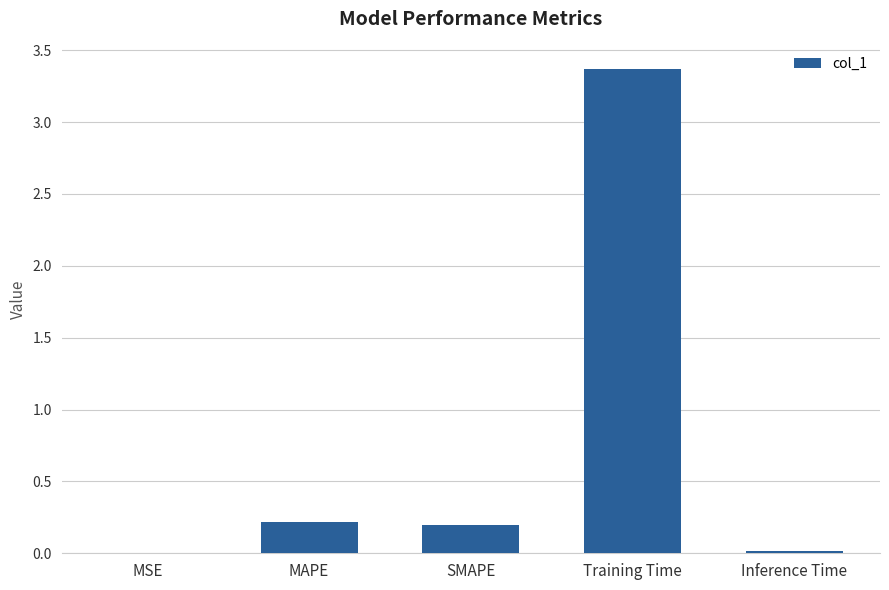

Which category has the highest value across all series?

Training Time